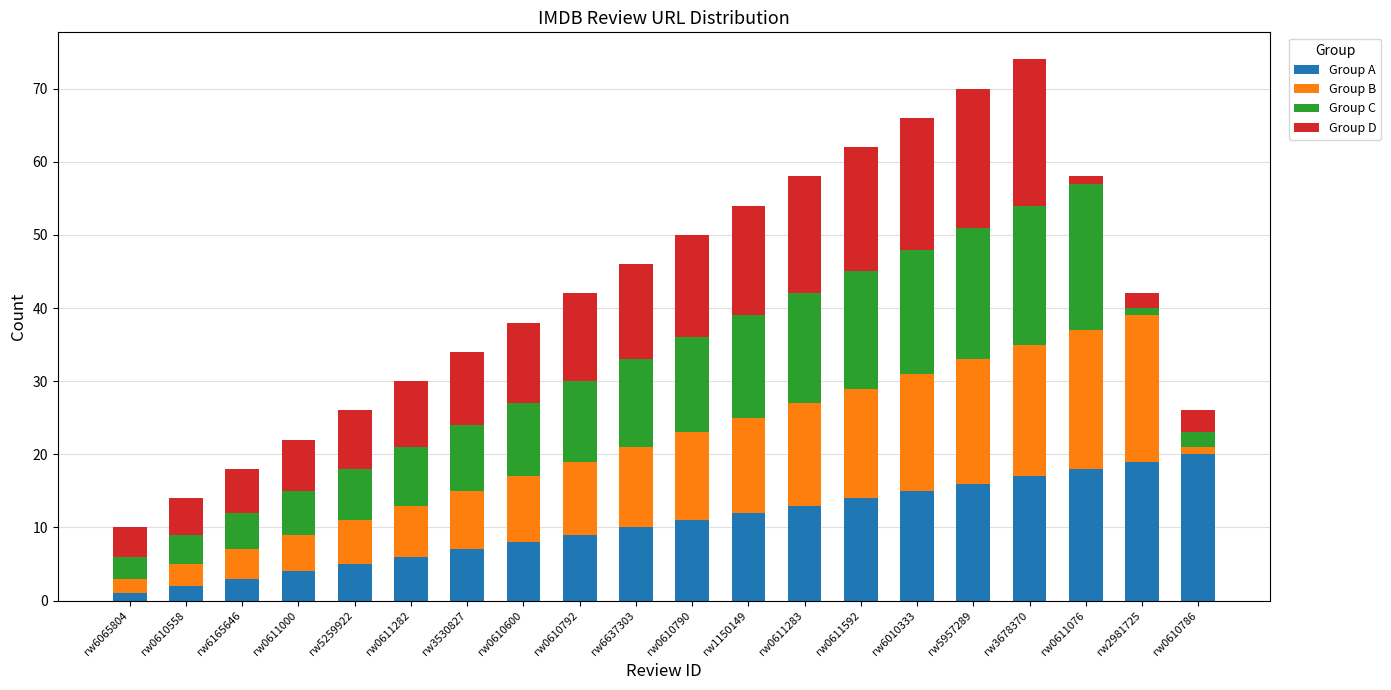

How many distinct data groups are displayed?

4